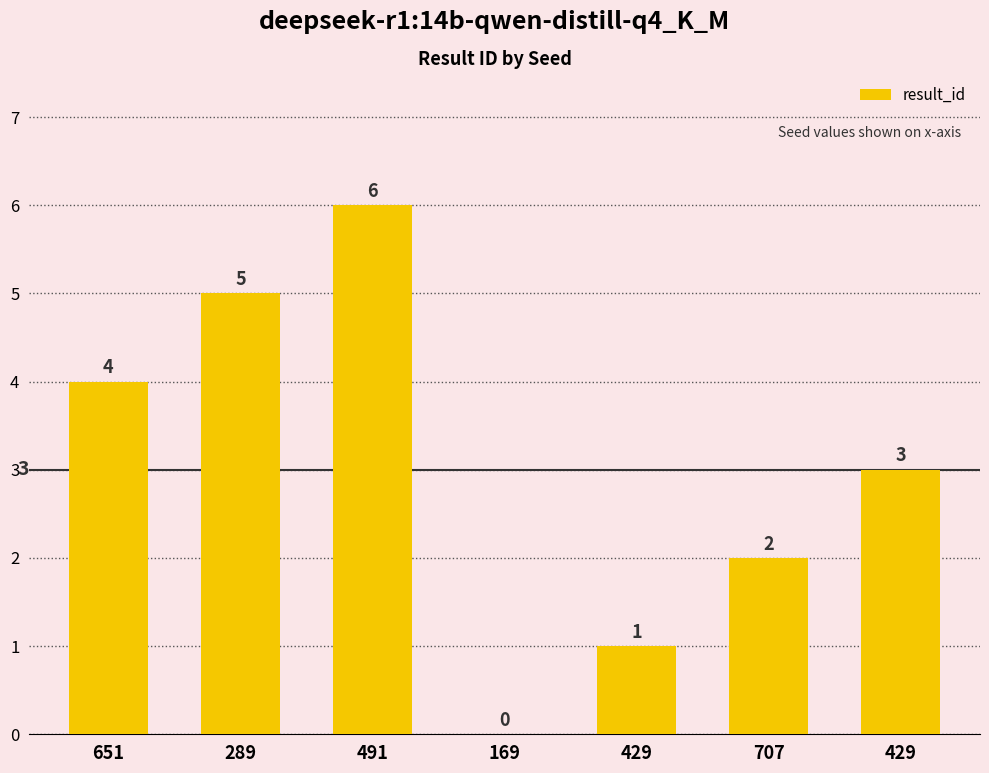

How many values are between 1 and 5?

5